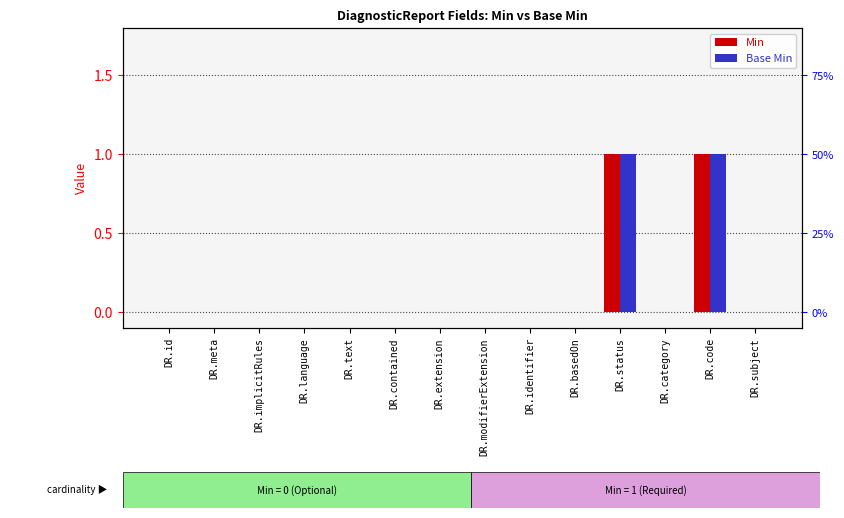

Reading left to right, extract all data points from this chart.

Min: DR.id=0	DR.meta=0	DR.implicitRules=0	DR.language=0	DR.text=0	DR.contained=0	DR.extension=0	DR.modifierExtension=0	DR.identifier=0	DR.basedOn=0	DR.status=1	DR.category=0	DR.code=1	DR.subject=0
Base Min: DR.id=0	DR.meta=0	DR.implicitRules=0	DR.language=0	DR.text=0	DR.contained=0	DR.extension=0	DR.modifierExtension=0	DR.identifier=0	DR.basedOn=0	DR.status=1	DR.category=0	DR.code=1	DR.subject=0